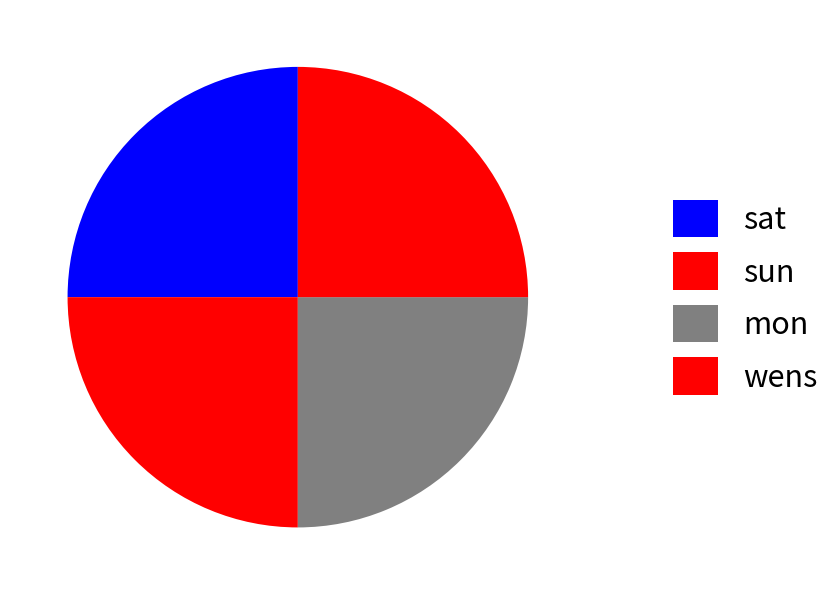

The sat slice represents 40% of the pie. True or false?

False